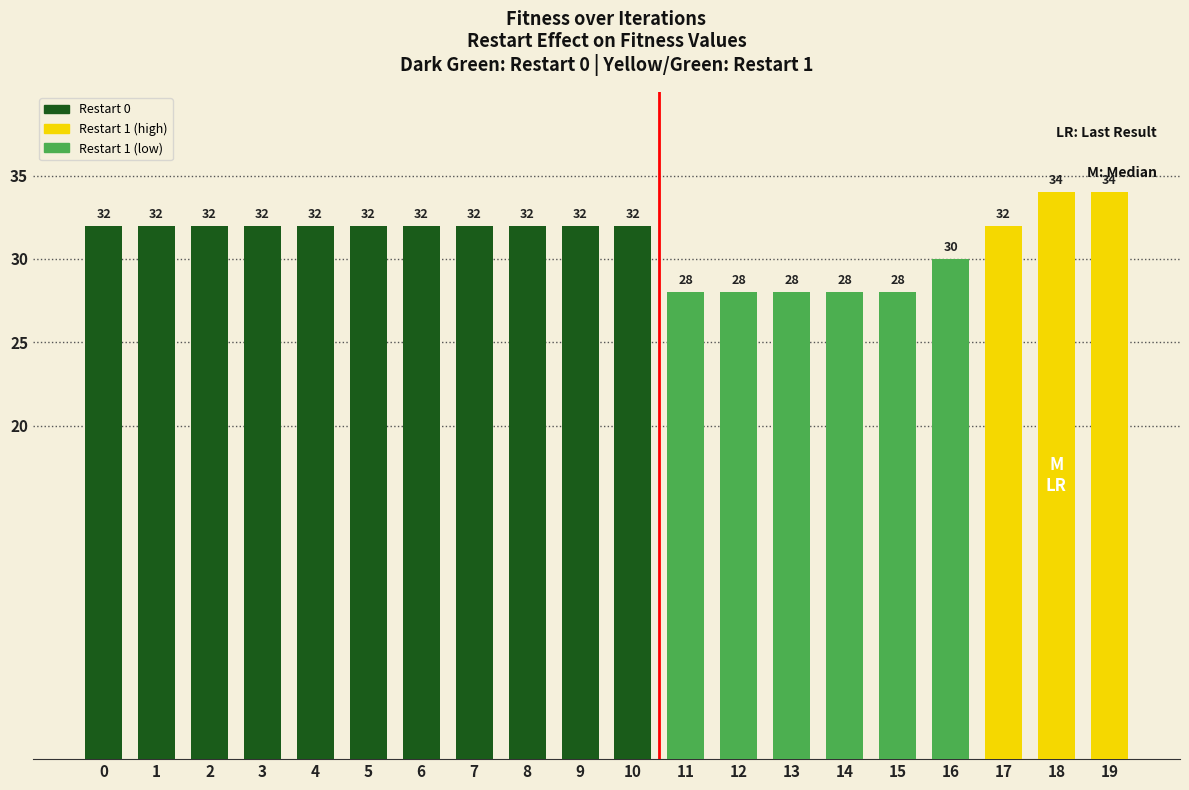

Is it true that the value at 10 is 32?

True